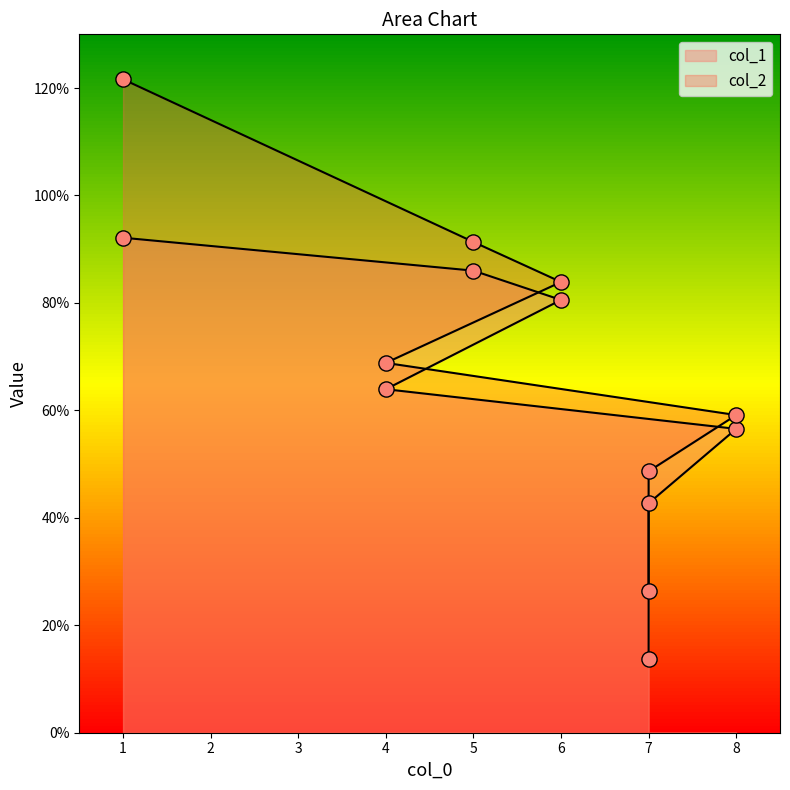

Which series contains the highest Y value?

col_2